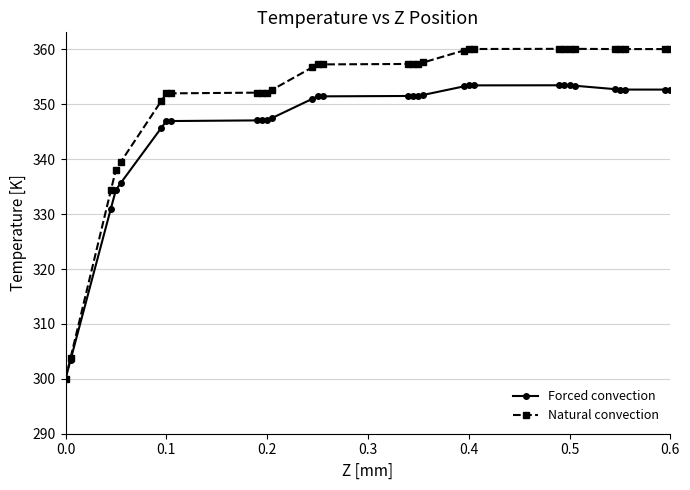

Which series has the largest range (max minus min)?

Natural convection